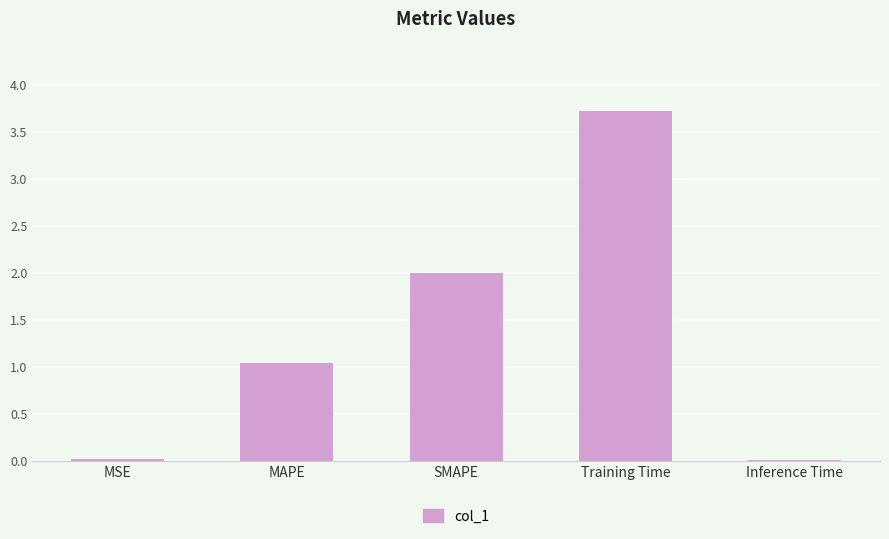

True or false: the data shows 3.7 at Training Time.

True